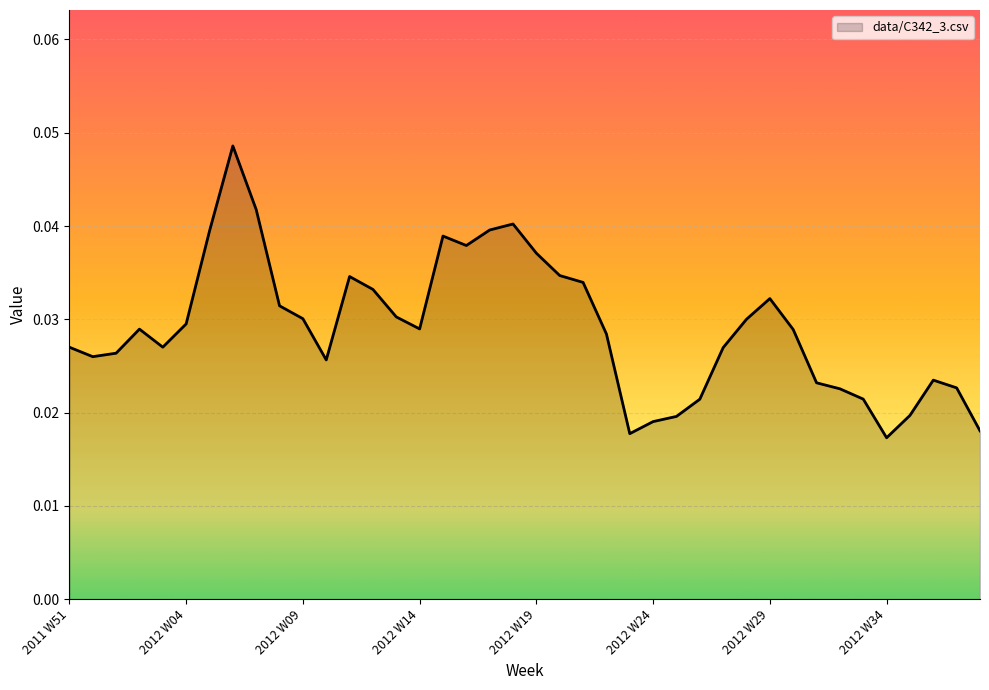

Count the number of categories in the chart.

40